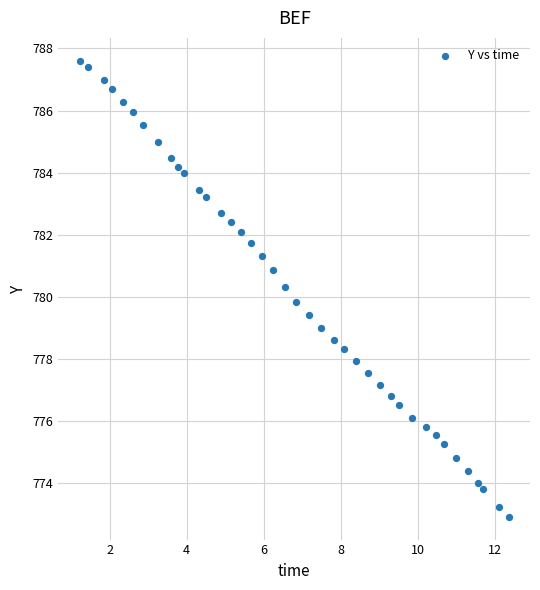

What is the range of X values (max minus min)?

11.1